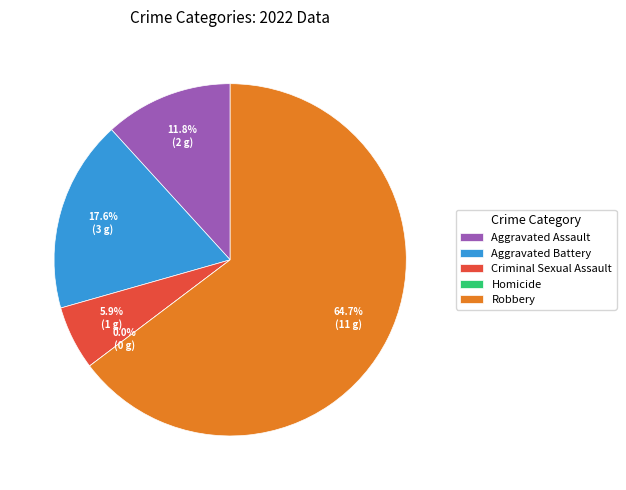

Is there any slice that represents more than half of the pie?

Yes